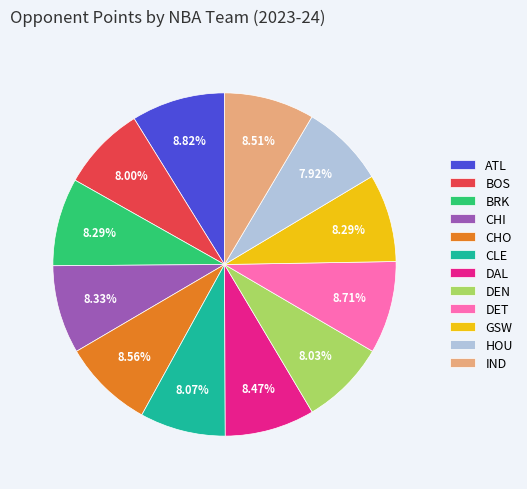

Combined, do ATL and BRK account for over 50%?

No